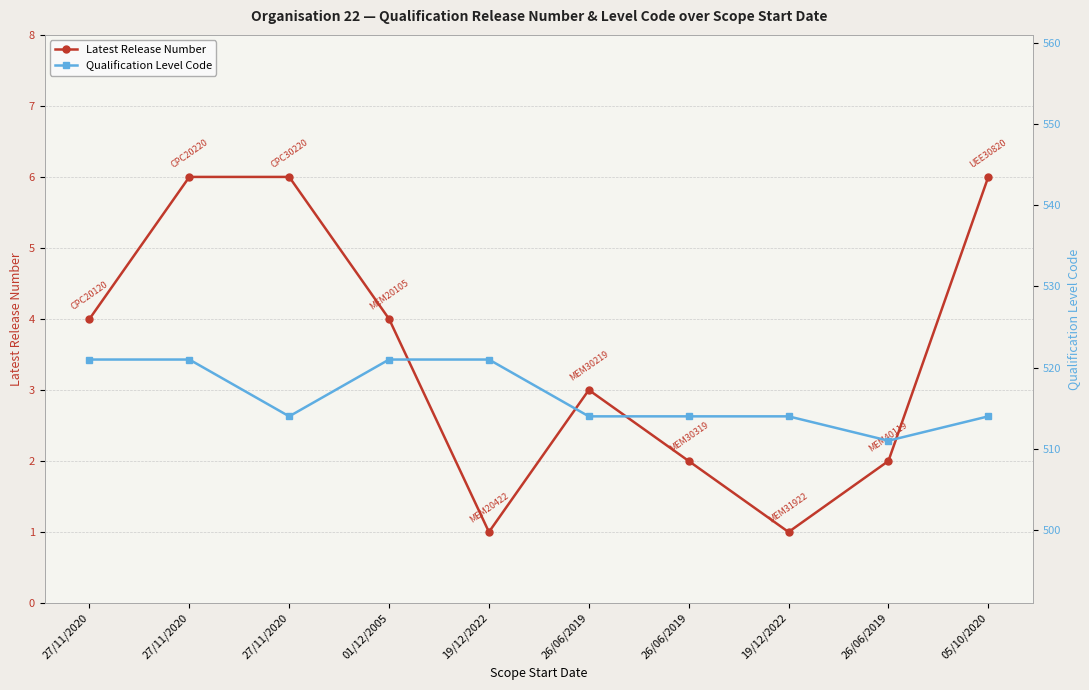

List the labels in order of Latest Release Number value, smallest first.

19/12/2022, 19/12/2022, 26/06/2019, 26/06/2019, 26/06/2019, 27/11/2020, 01/12/2005, 27/11/2020, 27/11/2020, 05/10/2020